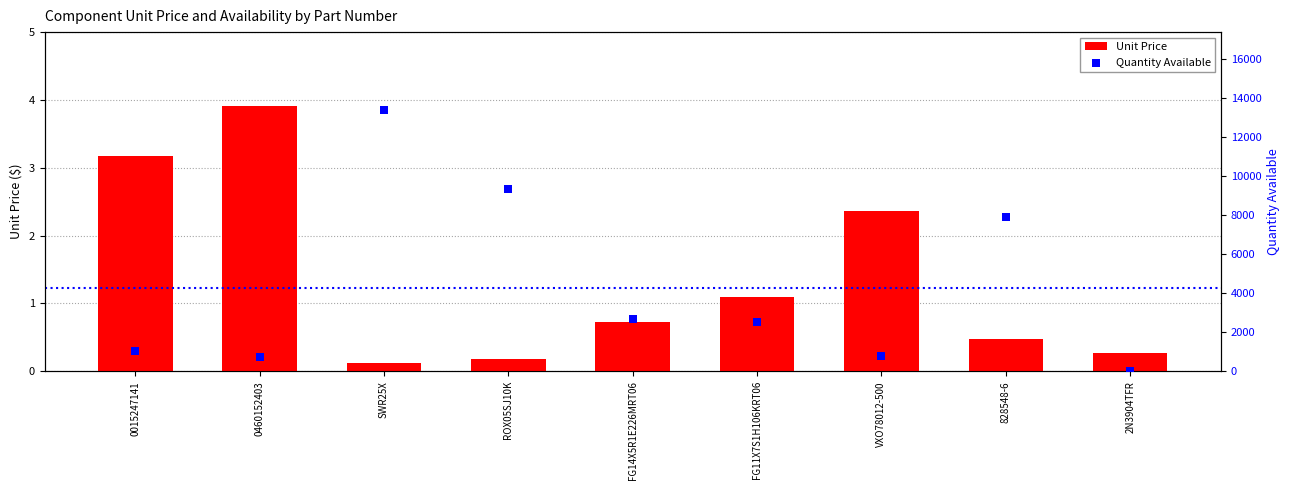

Which series reaches the minimum Y coordinate?

Quantity Available